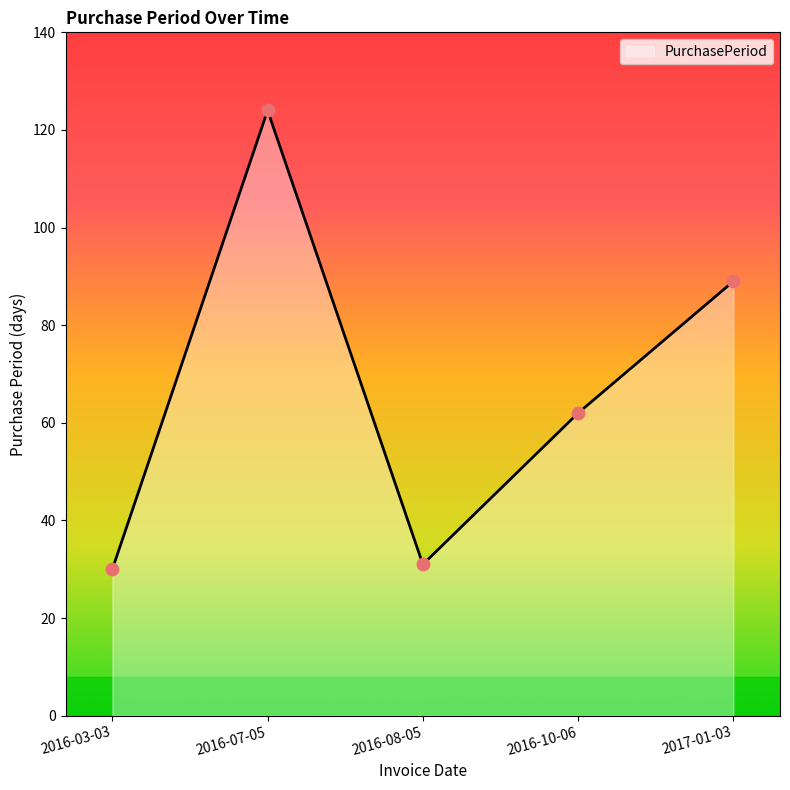

Which has a higher value, 2017-01-03 or 2016-07-05?

2016-07-05